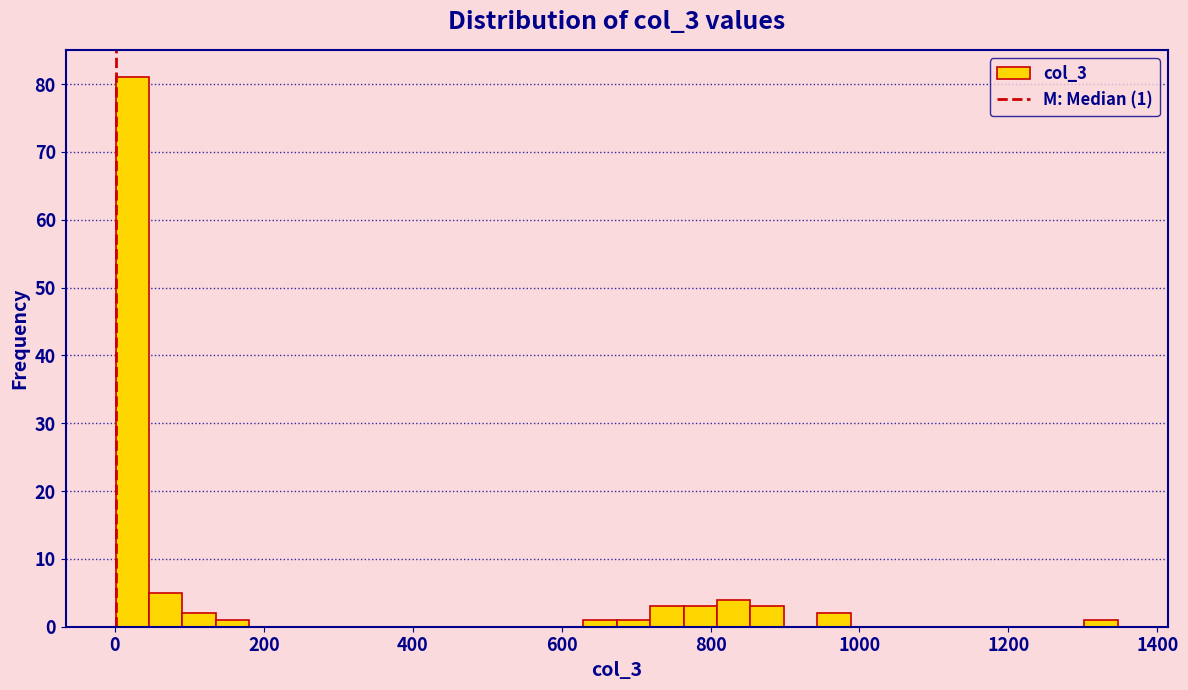

Read against the x-axis, roughly where is the centre of the tallest bar?

20